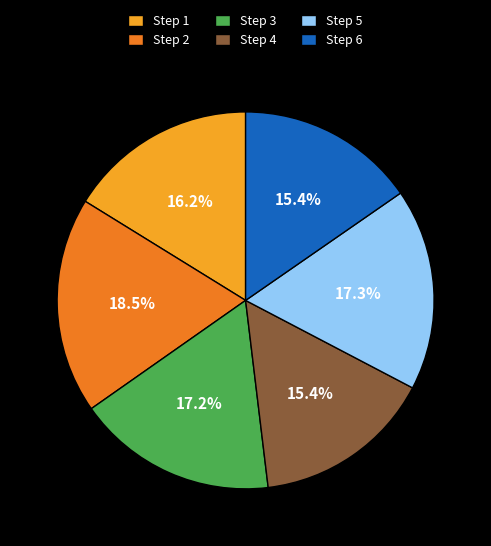

Is there a majority slice in this chart?

No